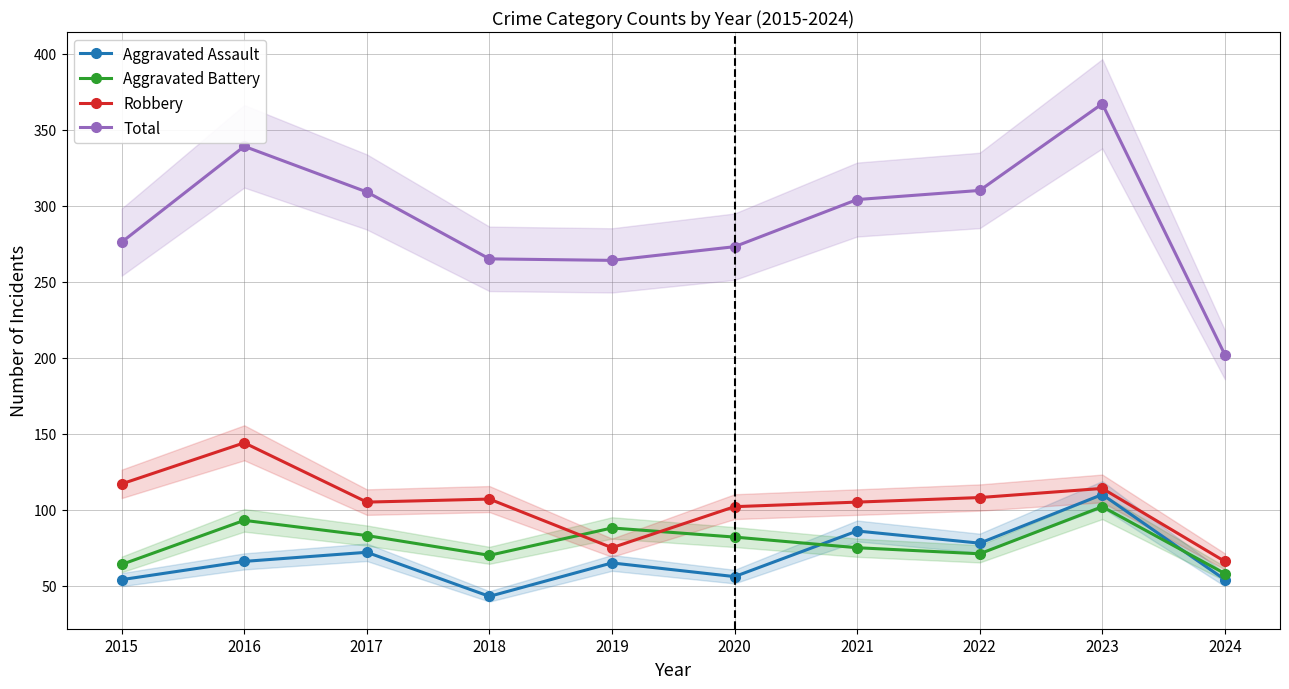

What is the value of the Robbery point at the 4th from the left?

107